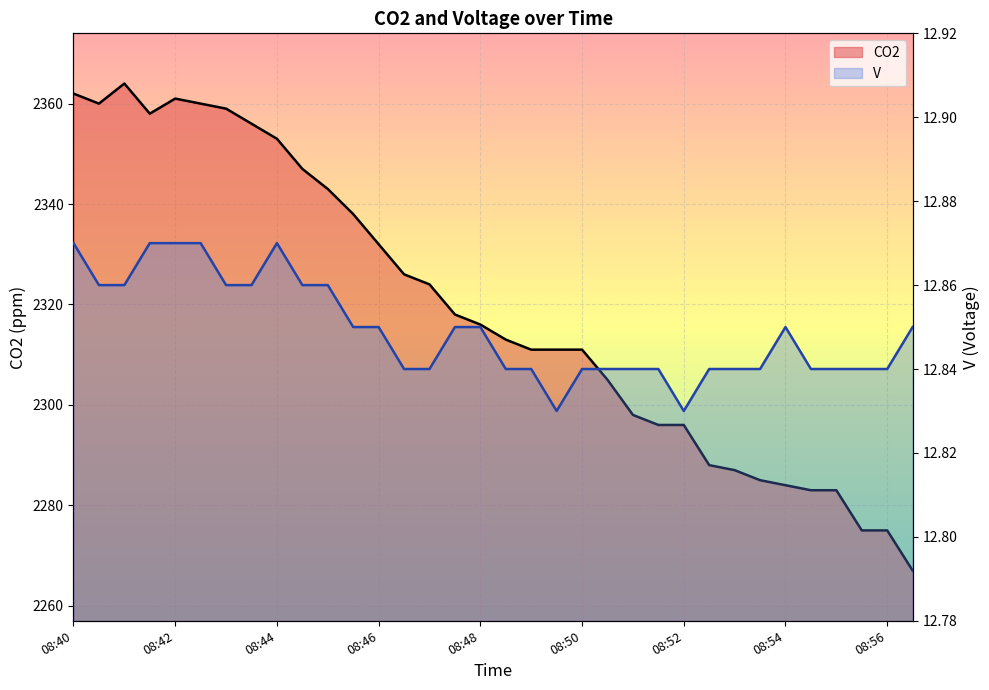

What is the approximate value of V at 22?

12.8